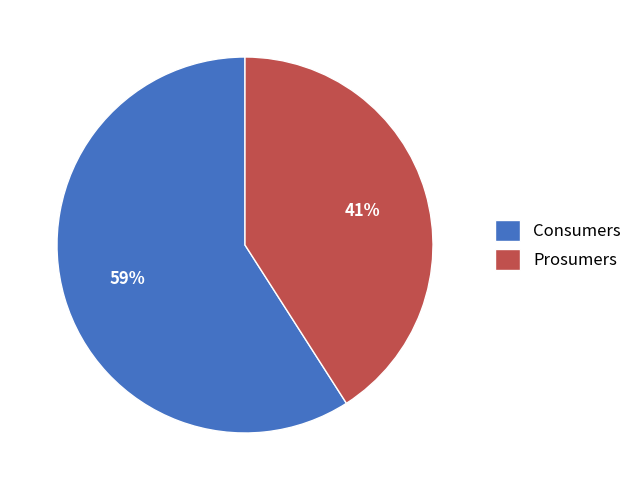

Which has a higher value, Consumers or Prosumers?

Consumers